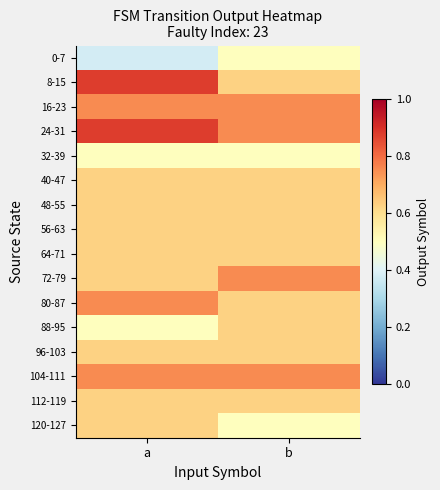

List the series in order of their peak value, lowest first.

0-7, 32-39, 40-47, 48-55, 56-63, 64-71, 88-95, 96-103, 112-119, 120-127, 16-23, 72-79, 80-87, 104-111, 8-15, 24-31